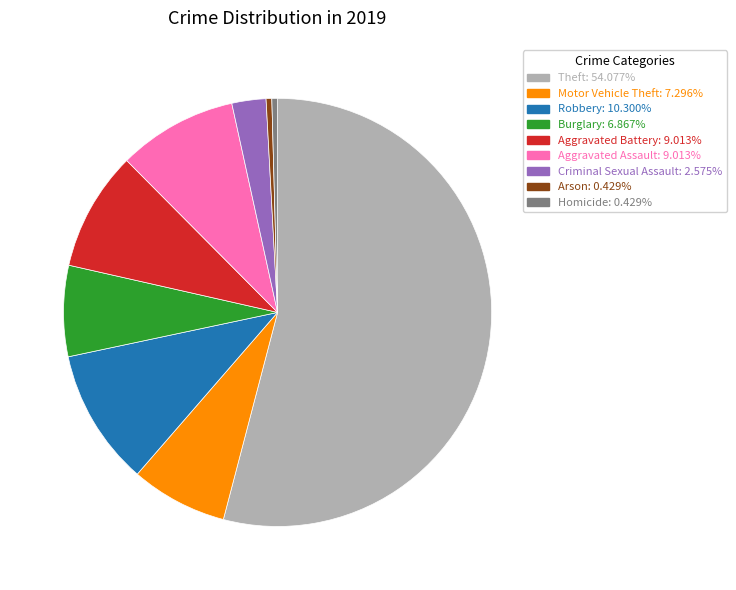

Is there any slice that represents more than half of the pie?

Yes